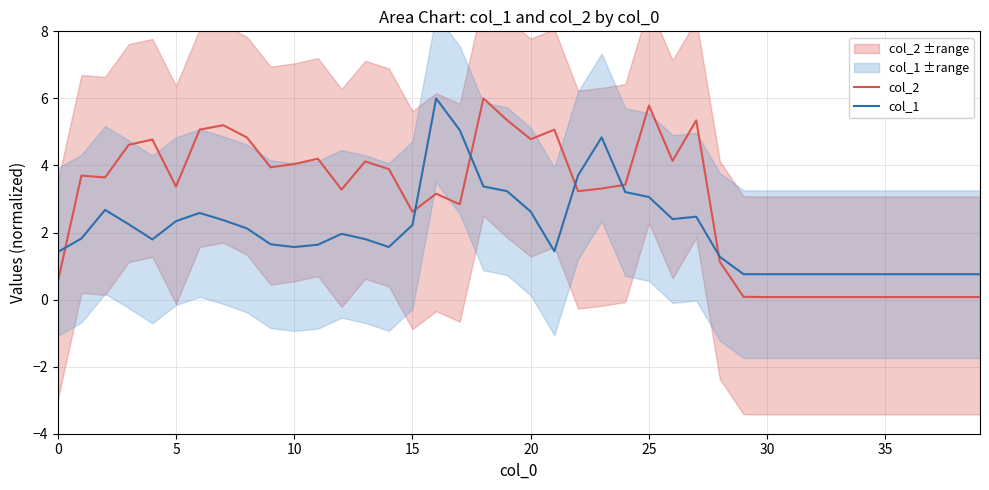

True or false: col_1 and col_2 cross at least once.

True